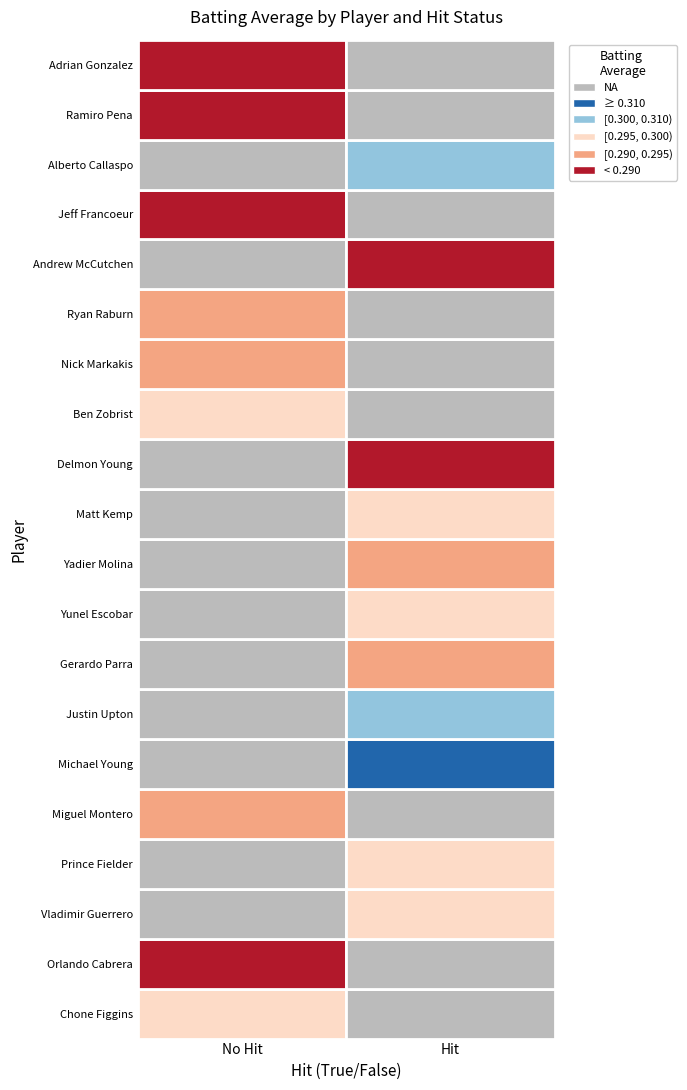

What is the approximate value at 2?

0.3